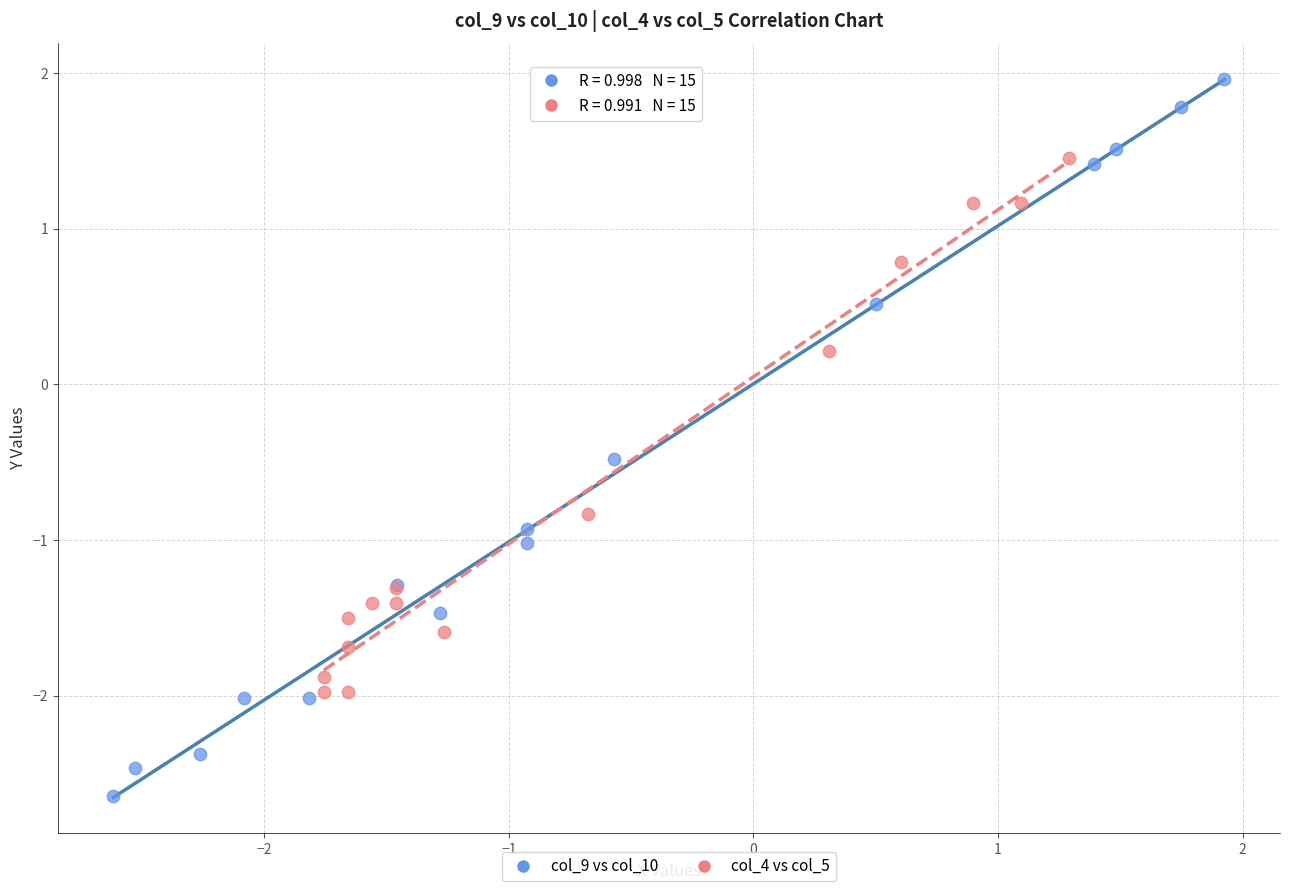

Which series contains the lowest Y value?

col_9 vs col_10